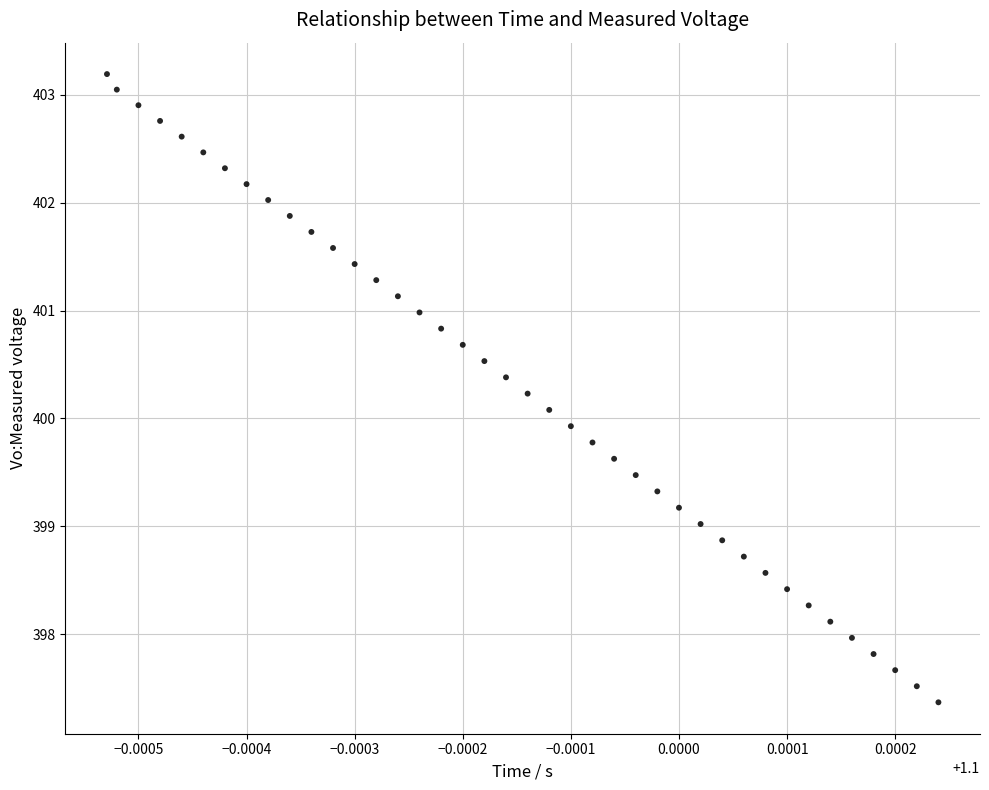

What is the range of Y values (max minus min)?

5.8